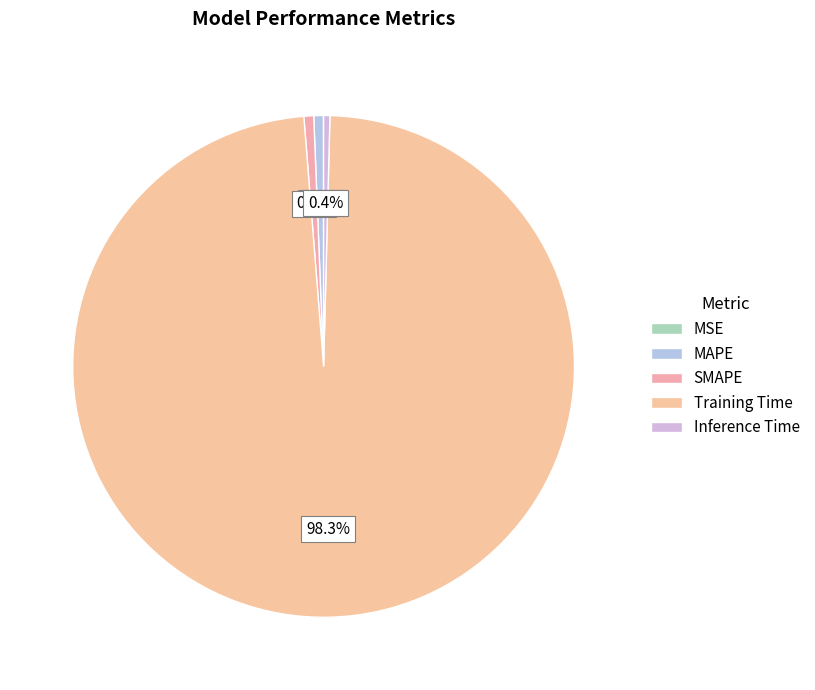

The Training Time slice represents 99% of the pie. True or false?

False